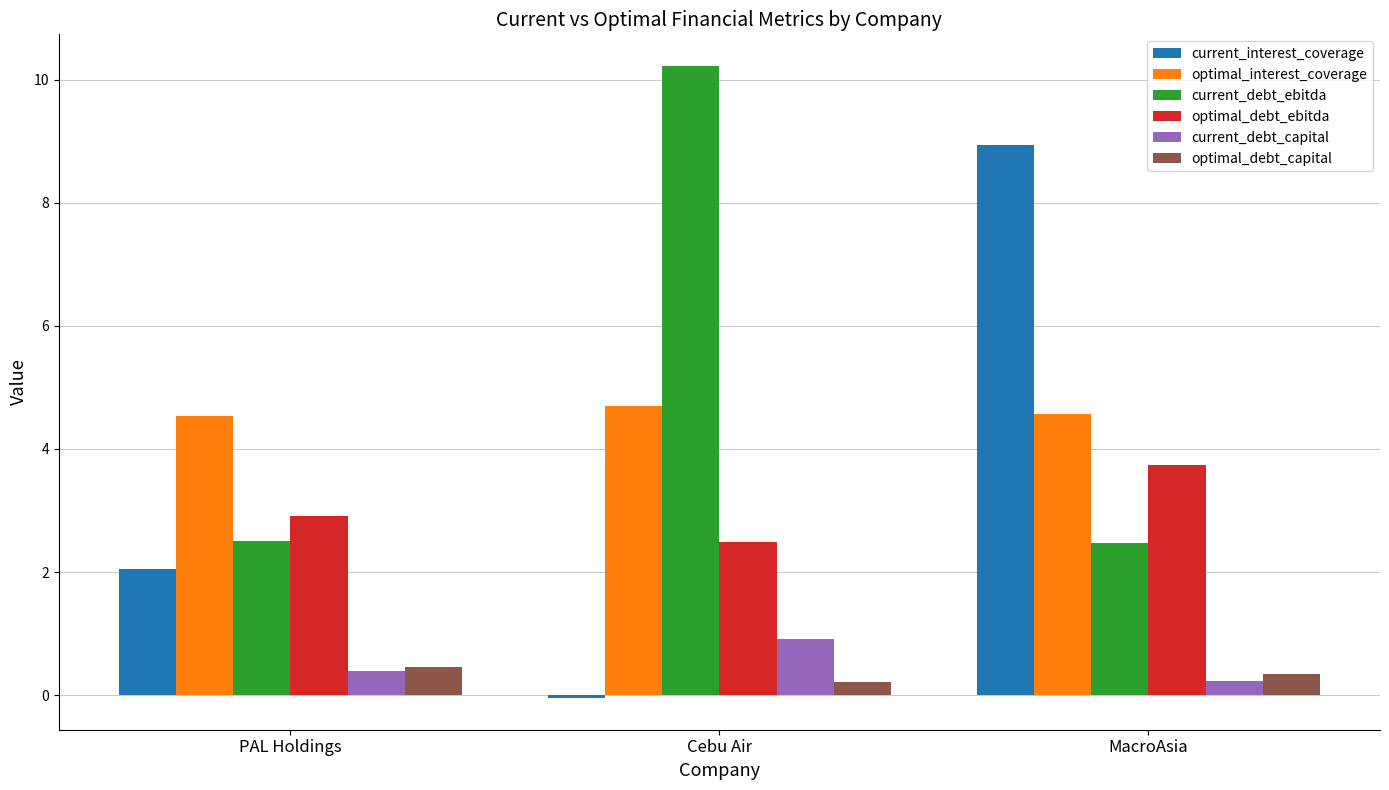

Which series has the widest spread of values?

current_interest_coverage